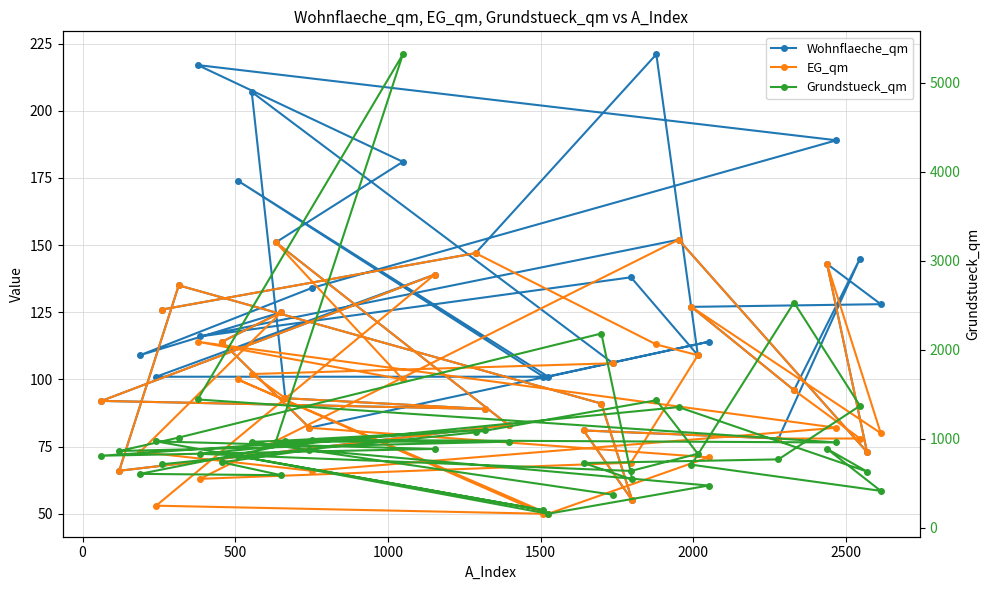

Reading left to right, transcribe all the data shown in this chart.

Wohnflaeche_qm: 106	207	93	89	92	139	101	101	174	101	114	82	114	125	109	134	189	217	181	151	83	66	135	91	55	81	78	145	96	127	128	143	73	152	116	138	109	221	147	126
EG_qm: 106	102	93	89	92	139	53	50	100	50	71	82	114	125	73	66	82	114	100	151	83	66	135	91	55	81	78	78	96	127	80	143	73	152	63	69	109	113	147	126
Grundstueck_qm: 370	964	978	1100	808	884	969	196	805	156	473	874	734	589	604	987	957	1440	5318	966	966	861	1012	2181	541	726	767	1369	2529	707	413	885	630	1354	829	637	830	1431	1070	712